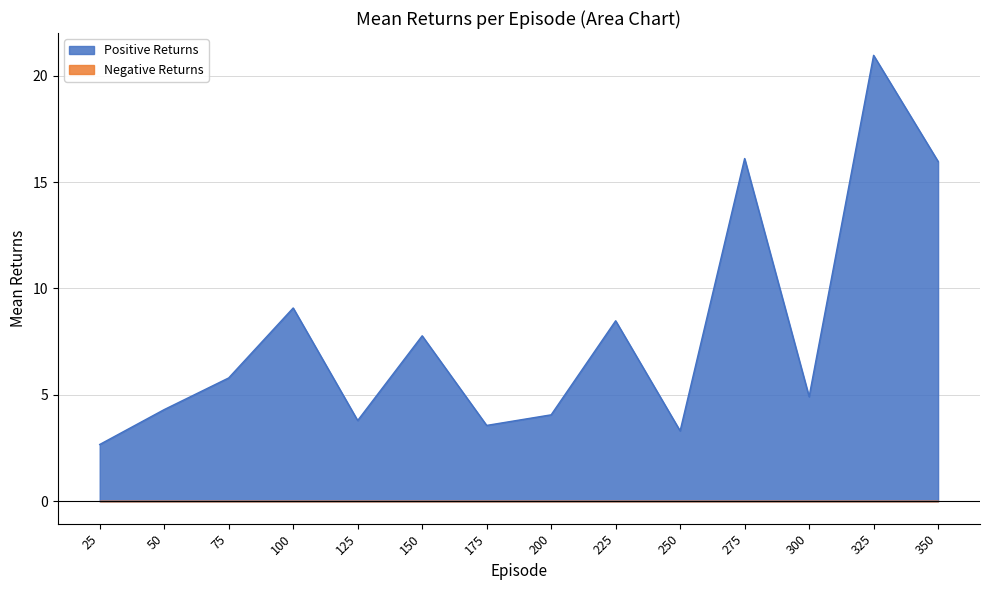

The Positive Returns series shows 7.4 at 275. True or false?

False